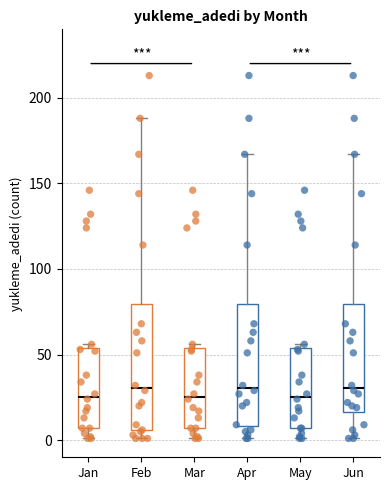

Where does the median line of the box for May sit on the y-axis? The values are not printed on the chart, so give them approximately, as read against the axis.

25